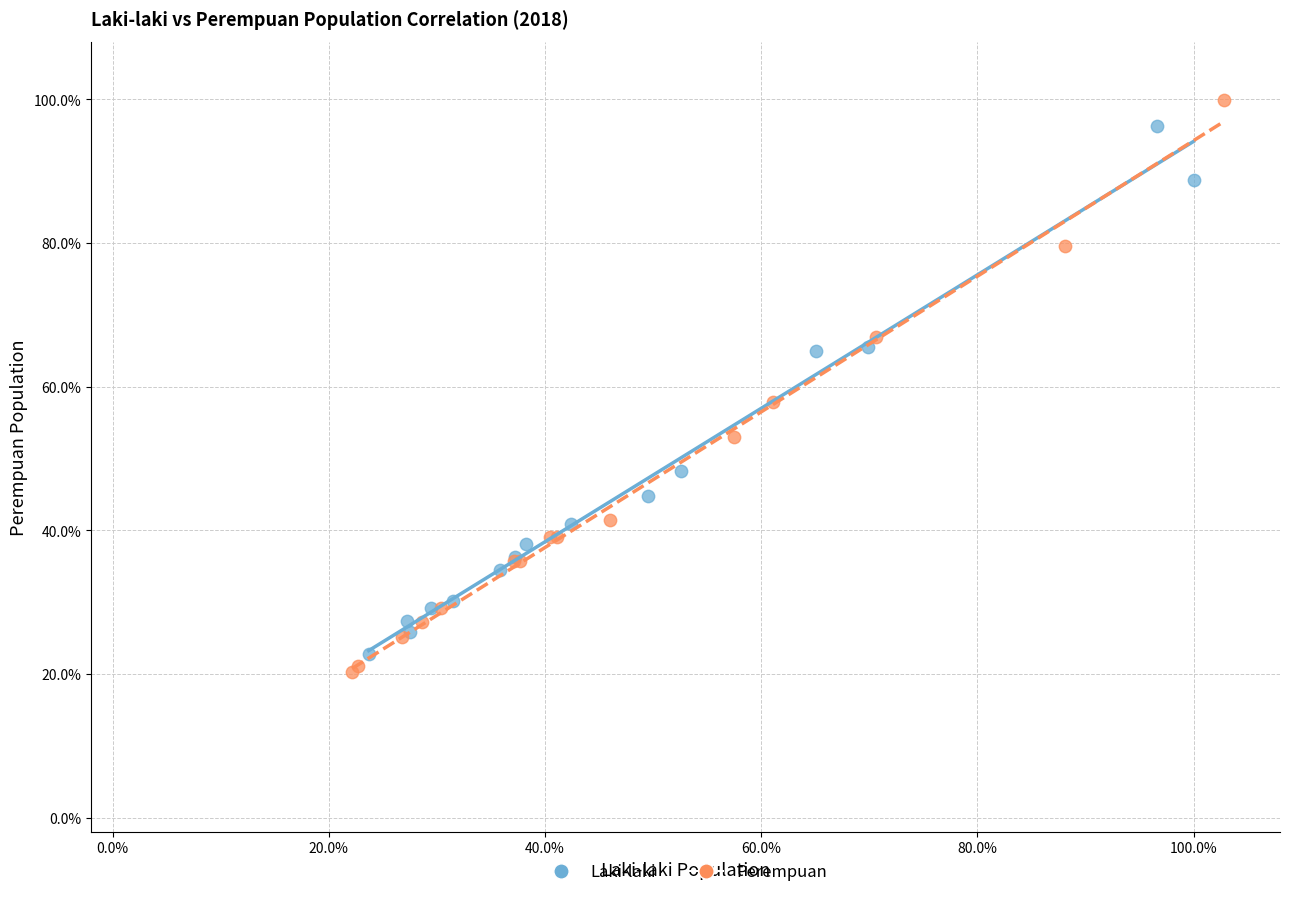

Which series has the largest Y range (max minus min)?

Perempuan